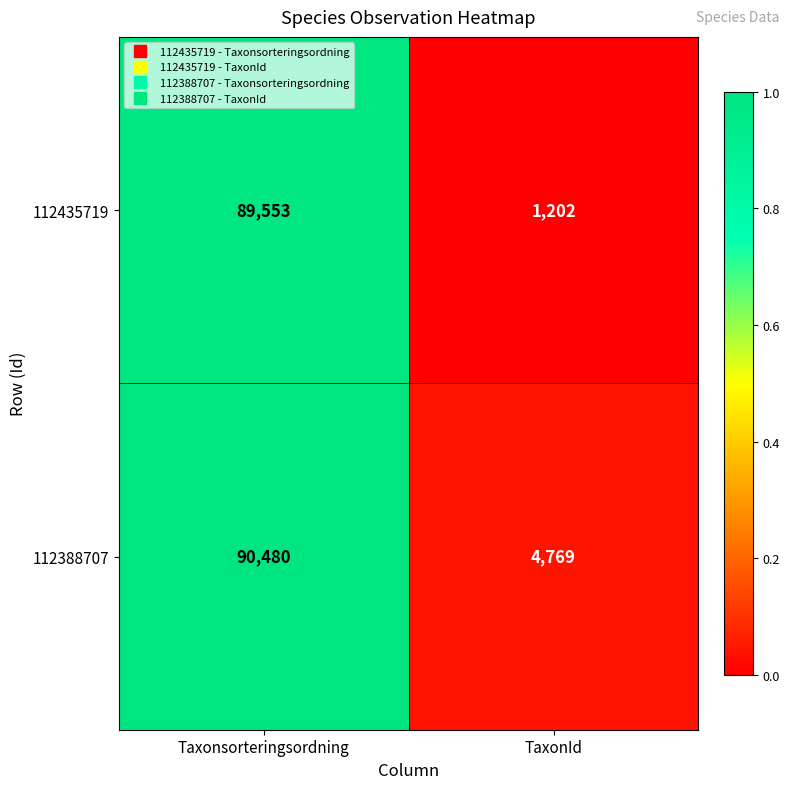

What is the average value of the 112435719 series?

45378